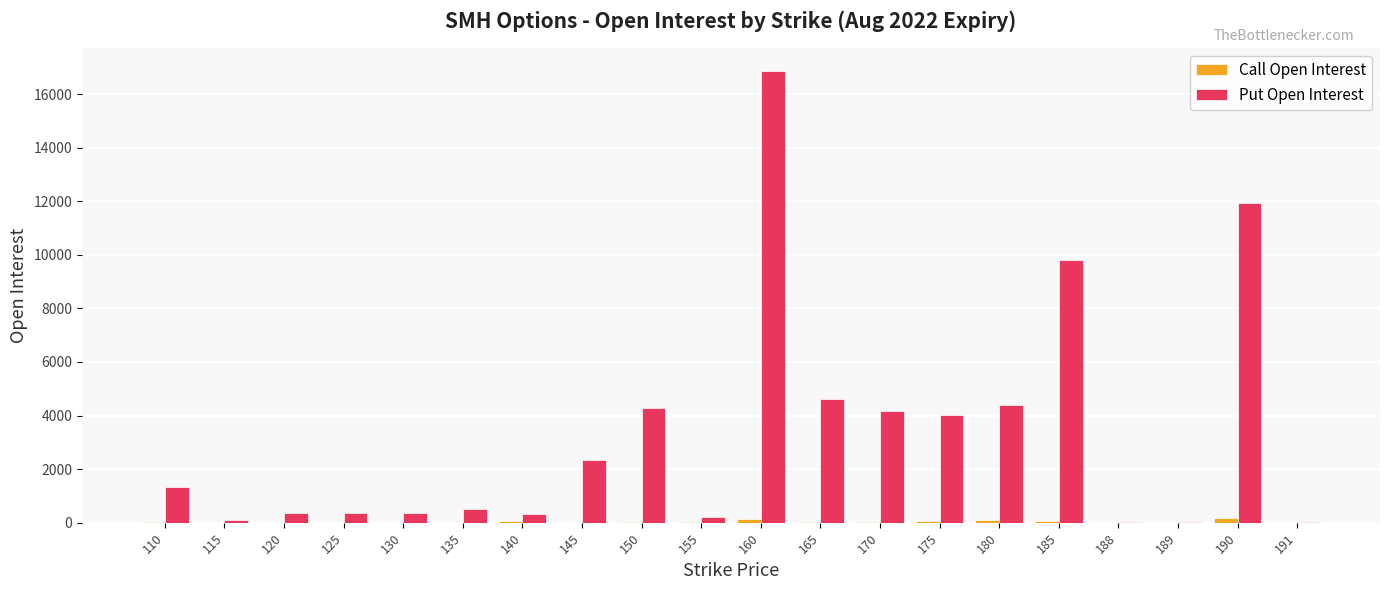

What is the greatest value displayed?

16871